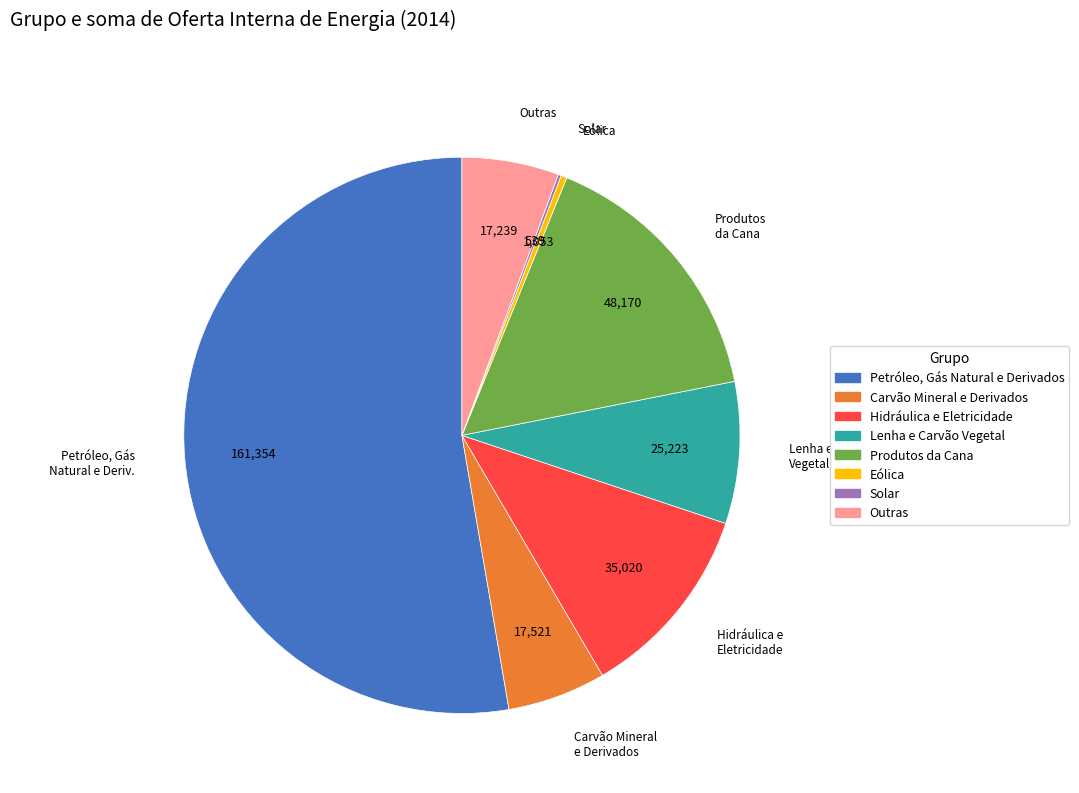

What is the largest slice in the pie chart?

Petróleo, Gás Natural e Derivados